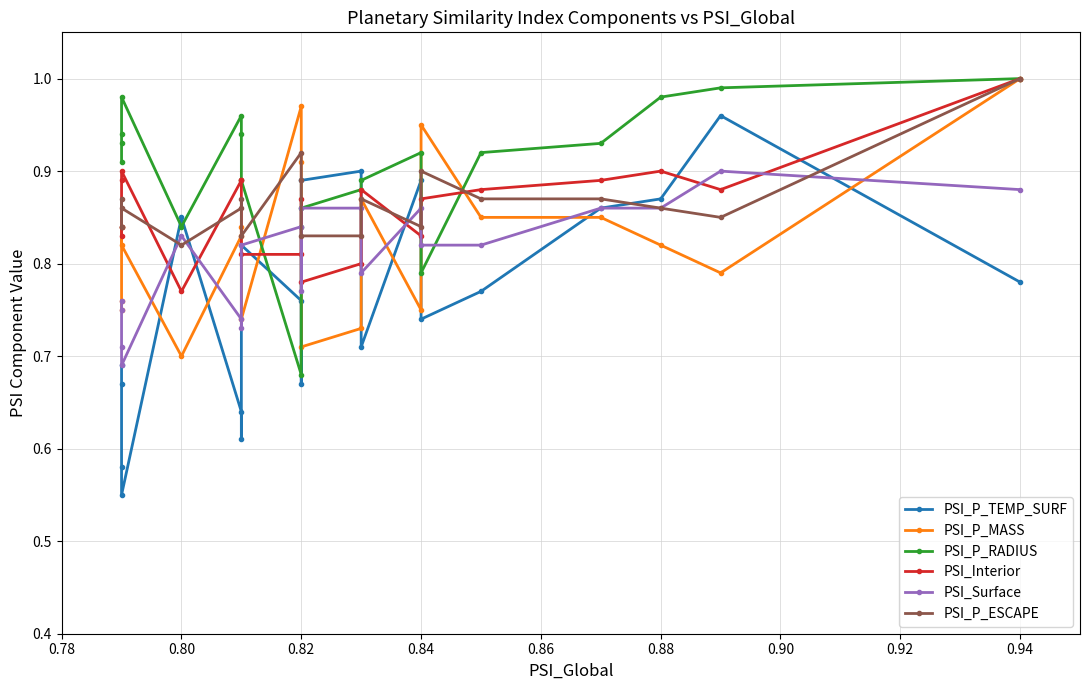

How many data points does each series have?

20